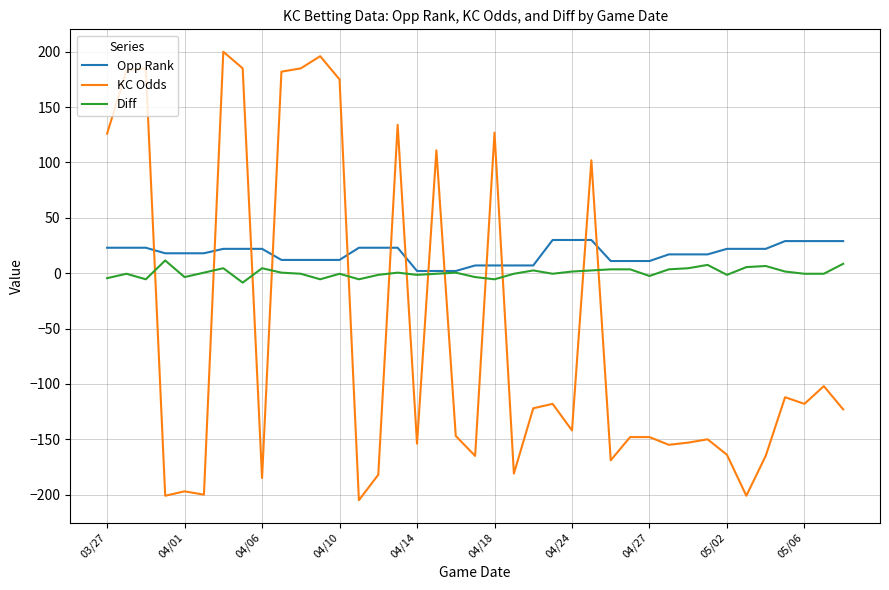

True or false: KC Odds and Diff cross at least once.

True